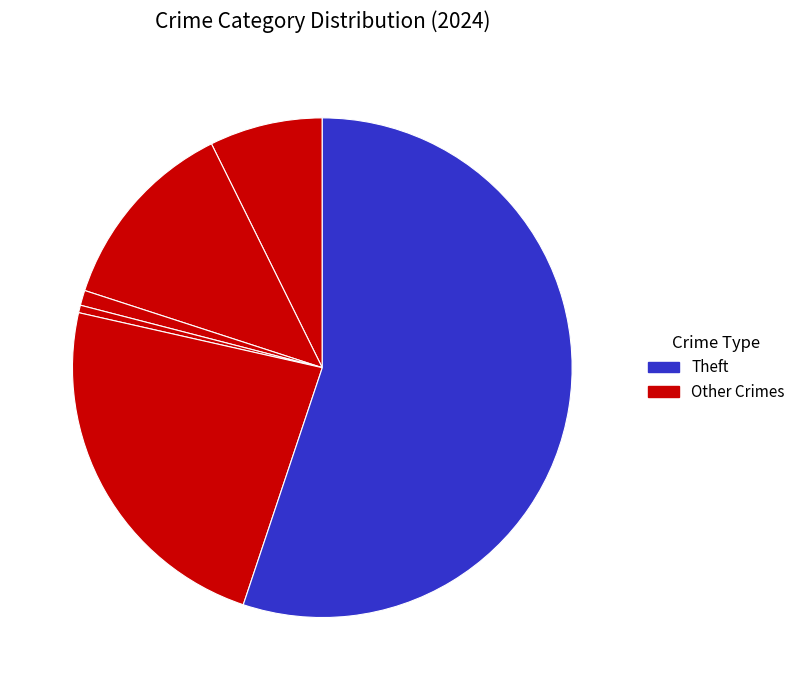

How many slices are in this pie chart?

6